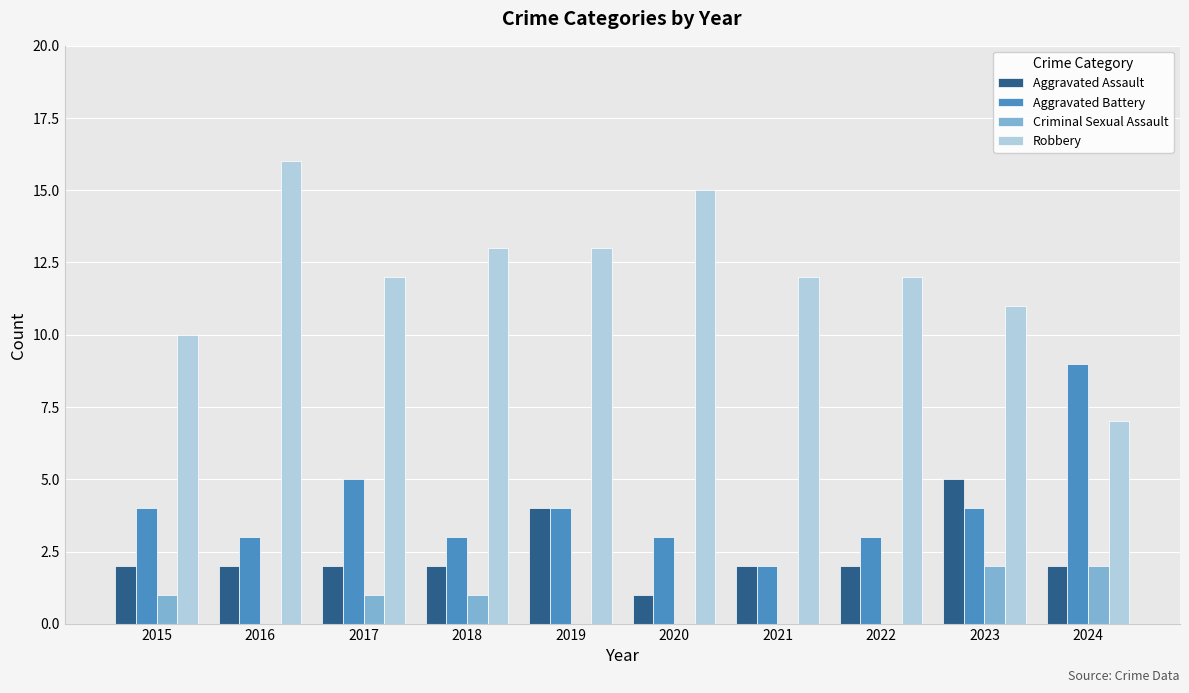

Does the chart contain stacked bars?

No